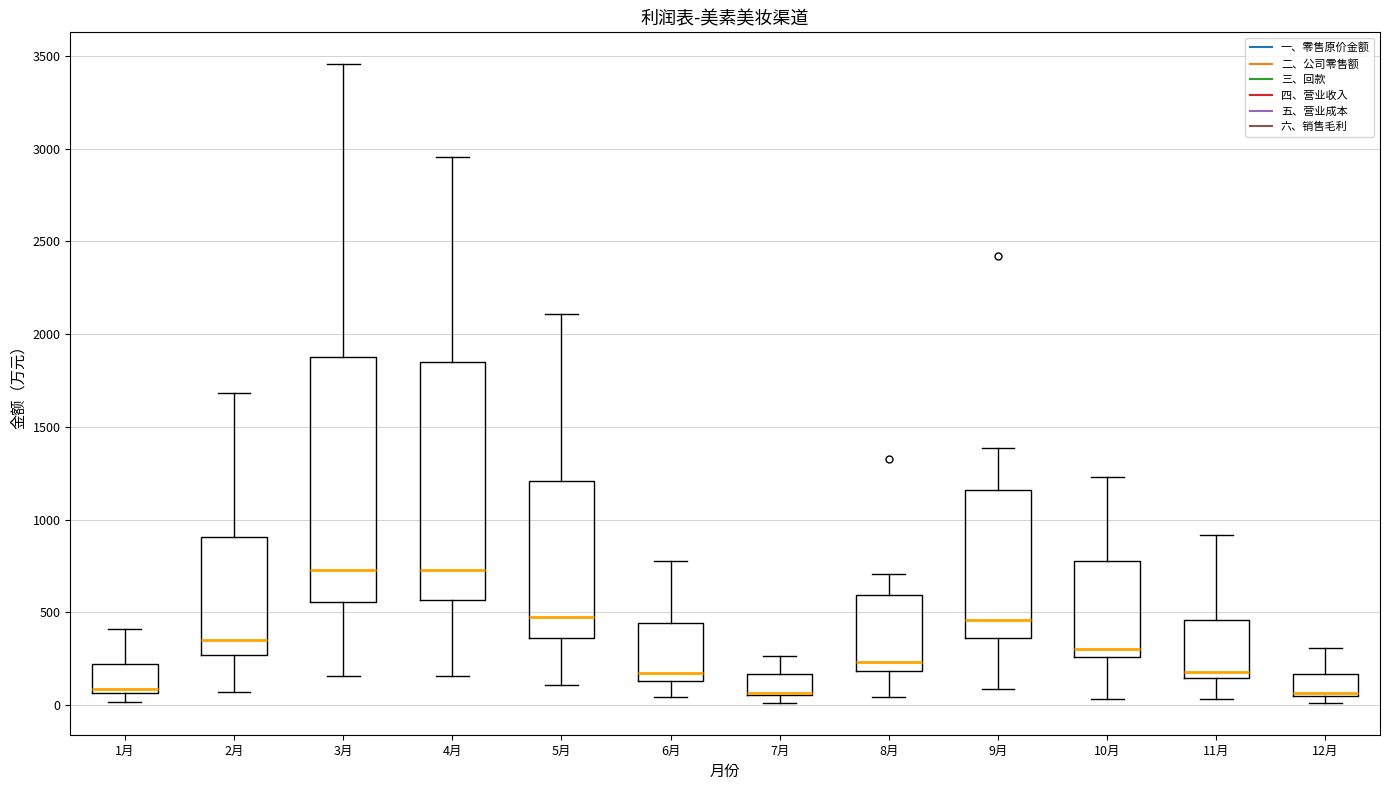

Reading left to right, transcribe this box plot: for each box, give where its median line is, the range the box spans, and where its two whiskers end, as read against the y-axis. The values are not printed on the chart, so give them approximately, as read against the axis.

1月: median 100, box 50 to 200, whiskers 0 to 400
2月: median 350, box 250 to 900, whiskers 50 to 1700
3月: median 750, box 550 to 1900, whiskers 150 to 3450
4月: median 750, box 550 to 1850, whiskers 150 to 2950
5月: median 500, box 350 to 1200, whiskers 100 to 2100
6月: median 150 (just above the box's lower edge), box 150 to 450, whiskers 50 to 800
7月: median 50 (drawn on the box's lower edge), box 50 to 150, whiskers 0 to 250
8月: median 250, box 200 to 600, whiskers 50 to 700
9月: median 450, box 350 to 1150, whiskers 100 to 1400
10月: median 300, box 250 to 800, whiskers 50 to 1250
11月: median 200, box 150 to 450, whiskers 50 to 900
12月: median 50 (drawn on the box's lower edge), box 50 to 150, whiskers 0 to 300